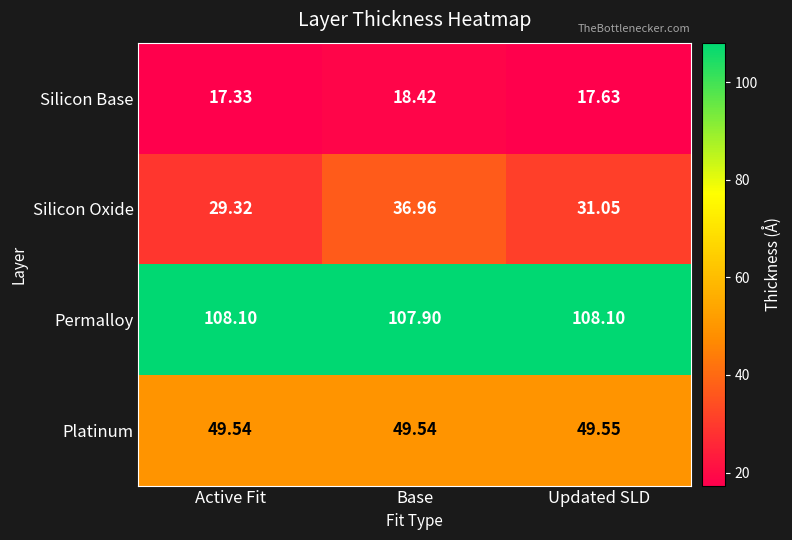

List the series in order of their peak value, lowest first.

Silicon Base, Silicon Oxide, Platinum, Permalloy